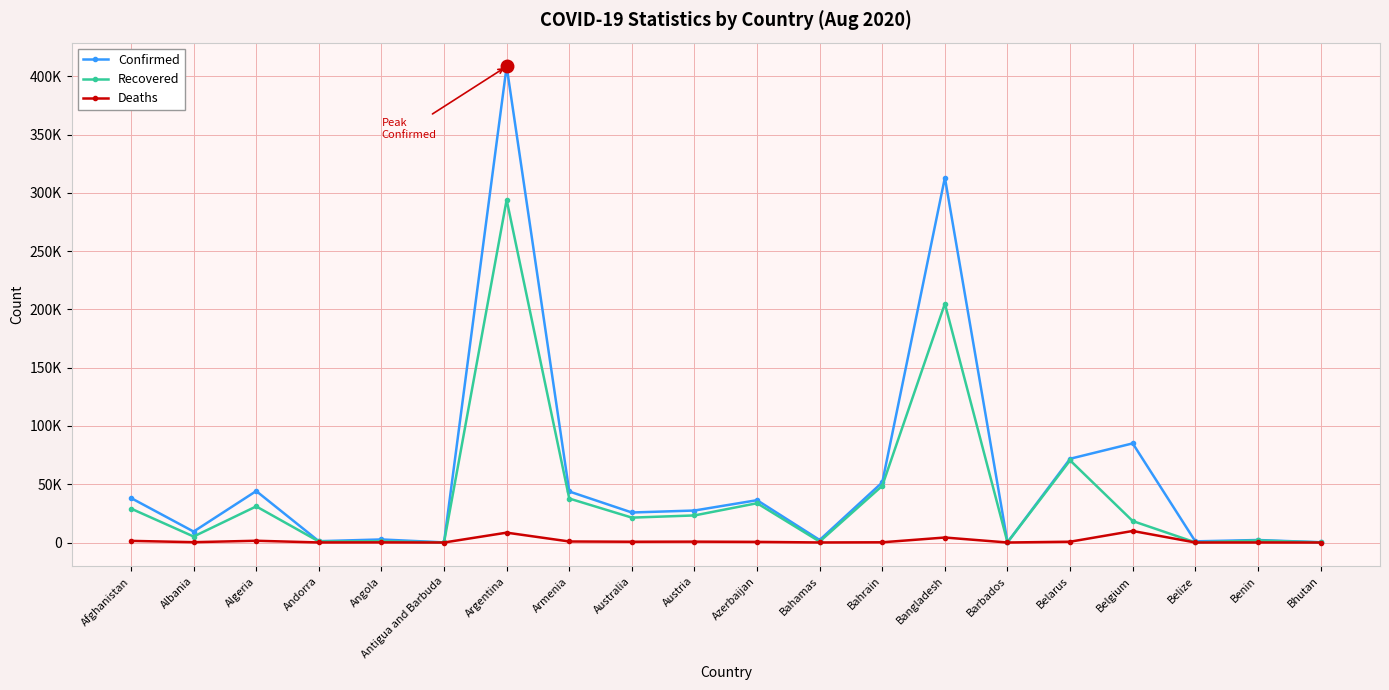

What are all the series names shown in the legend?

Confirmed, Recovered, Deaths